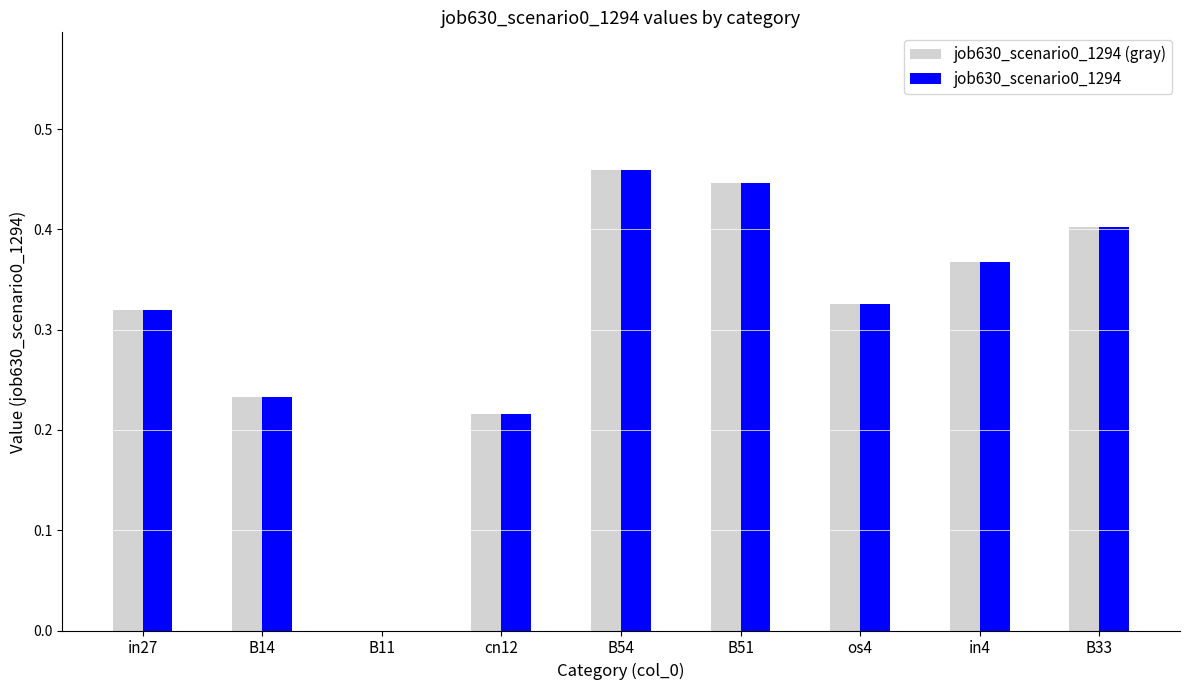

What is the sum of all job630_scenario0_1294 (gray) values?

2.8